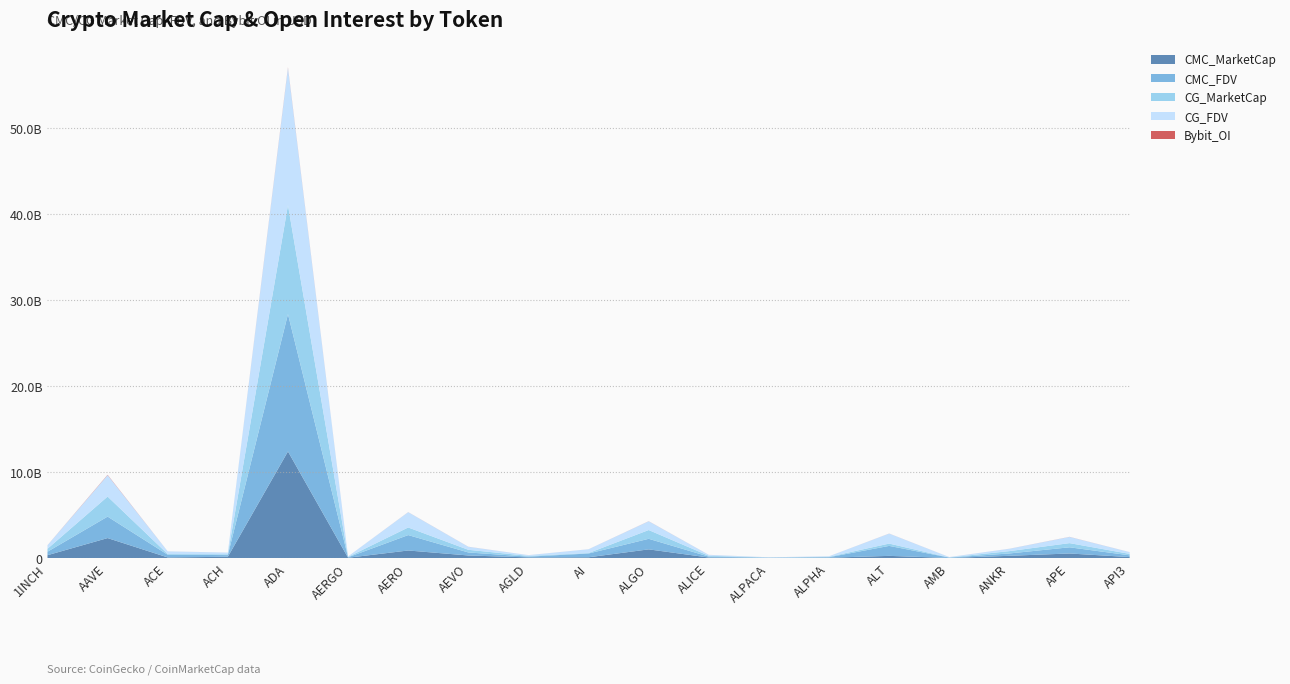

Reading right to left, extract all data points from this chart.

CMC_MarketCap: 123798854.8	542063764.3	272555577.2	22030277.3	264826472.3	51517559.9	22861603.2	71974108.7	1021587970.5	100248695.7	87355576.5	309815068.8	891303852.7	48274675.5	12415086657.1	160319000.4	82984302.0	2335265194.3	343426359.8
CMC_FDV: 203785402.1	720205504.9	272555577.2	40886642.5	1160260531.0	57497276.6	28489665.6	105979349.7	1227622999.0	438845179.5	87355576.5	351313137.3	1792144841.0	51908253.5	15977231420.8	194579642.8	312619332.4	2498409256.9	403796639.0
CG_MarketCap: 167062971.0	485771538.0	272576577.0	19490636.0	268785886.0	51449972.0	22836212.0	97662575.0	1021235101.0	57000568.0	87357480.0	309505093.0	885161770.0	48282871.0	12675366755.0	96105605.0	82919031.0	2331290357.0	343051949.0
CG_FDV: 203968081.0	720040348.0	272576577.0	40835000.0	1163365422.0	57421844.0	22836212.0	106058905.0	1021235113.0	438465905.0	87357480.0	350961642.0	1779927573.0	51917066.0	15966500391.0	194400507.0	310902673.0	2494156733.0	403356411.0
Bybit_OI: 3006547.0	8599738.0	3532471.0	1437008.0	5713874.0	1017920.0	974130.0	2684725.0	7610669.0	2084633.0	1800634.0	5112126.0	5983951.0	931876.0	59106124.0	2117387.0	1242134.0	35405902.0	5837941.0